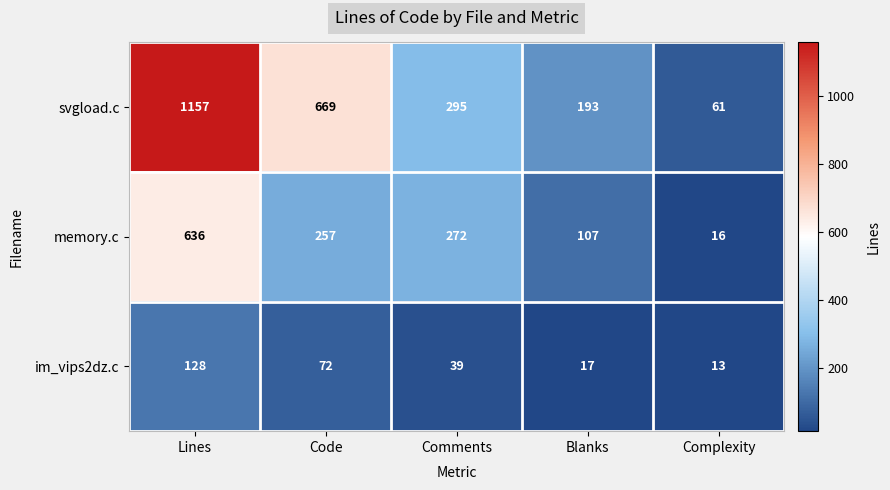

Reading right to left, extract all data points from this chart.

svgload.c: Complexity=61	Blanks=193	Comments=295	Code=669	Lines=1157
memory.c: Complexity=16	Blanks=107	Comments=272	Code=257	Lines=636
im_vips2dz.c: Complexity=13	Blanks=17	Comments=39	Code=72	Lines=128